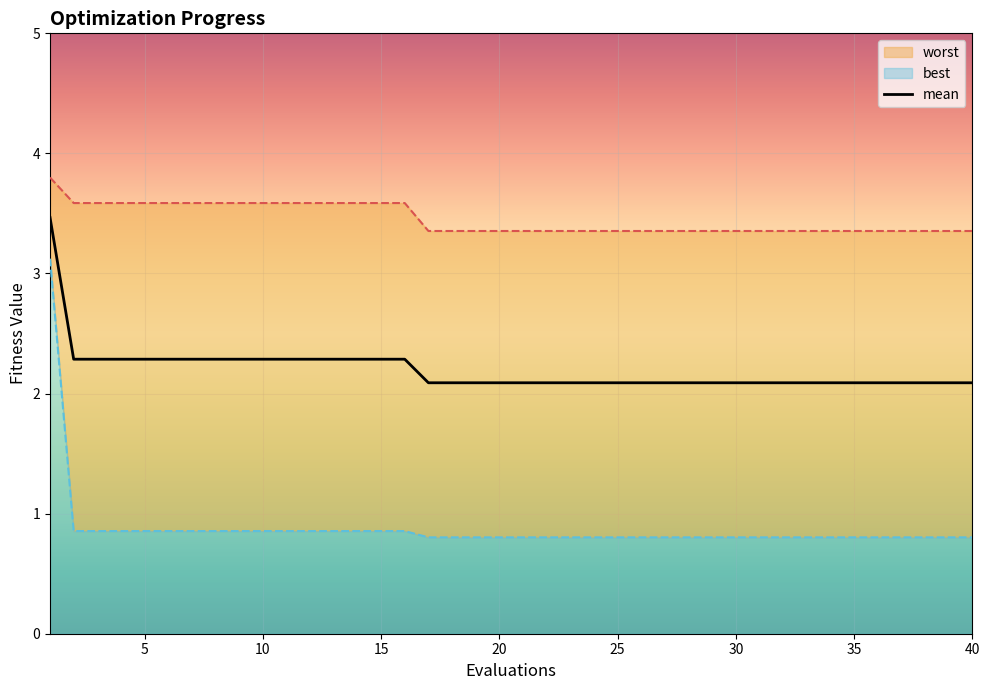

True or false: best and worst intersect in this chart.

False